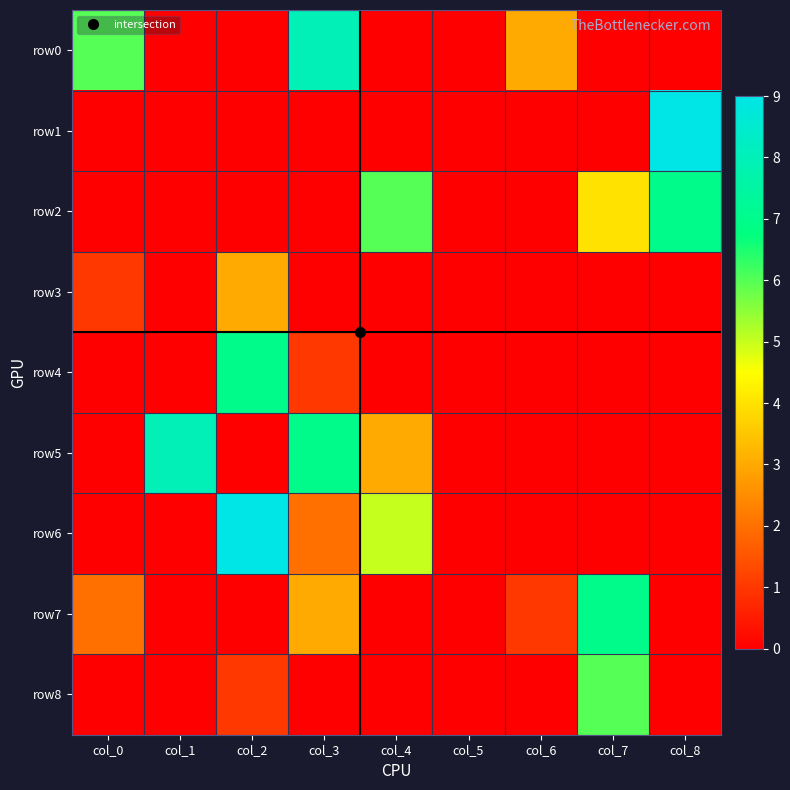

At which category is the sum across all series the highest?

col_3